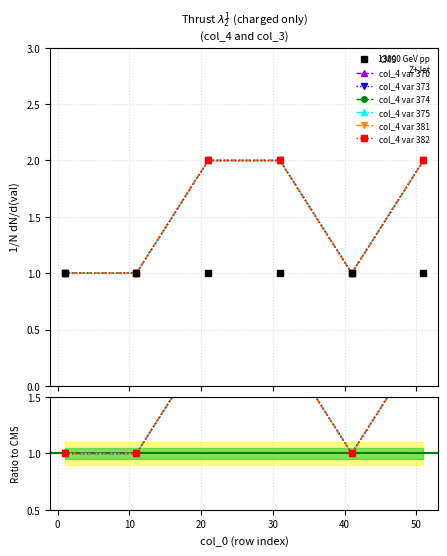

What is the minimum value shown in the chart?

1